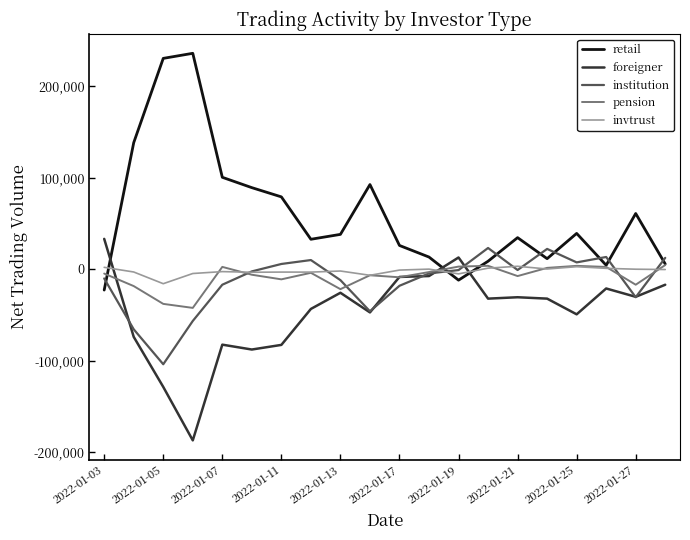

How many times do invtrust and foreigner cross each other?

3